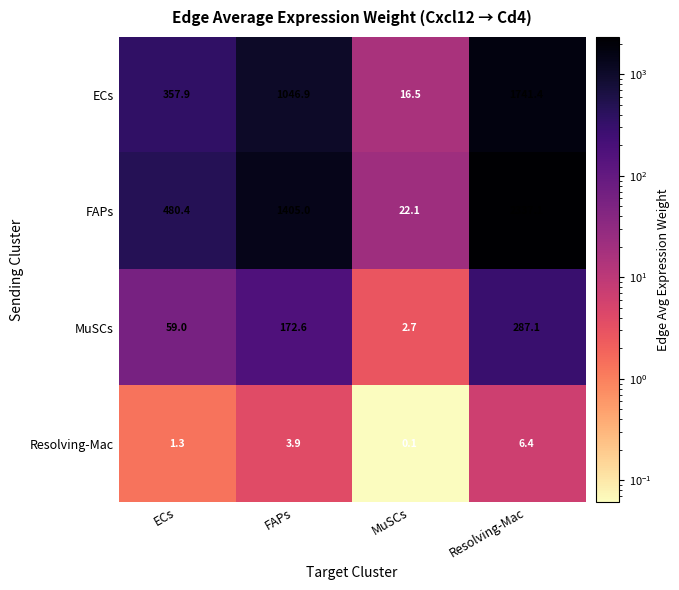

Reading left to right, what are all the values shown in this chart?

ECs: 357.9	1046.9	16.5	1741.4
FAPs: 480.4	1405.0	22.1	2337.1
MuSCs: 59.0	172.6	2.7	287.1
Resolving-Mac: 1.3	3.9	0.1	6.4